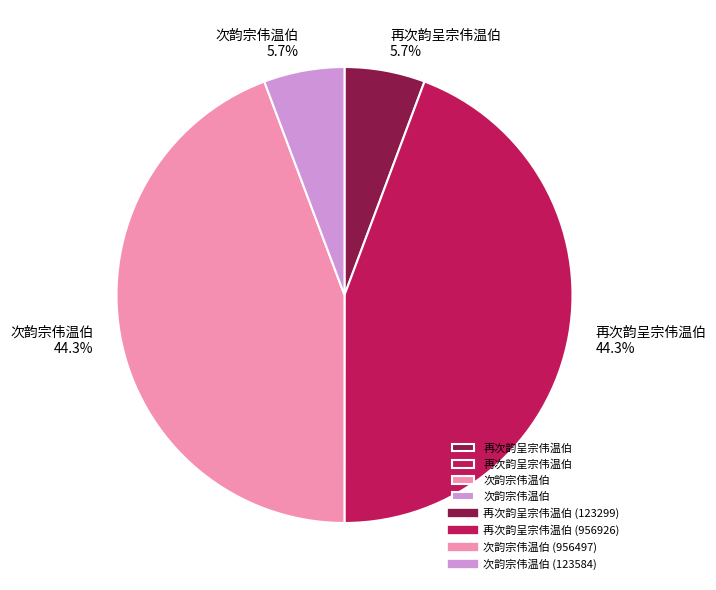

Is there any slice that represents more than half of the pie?

No